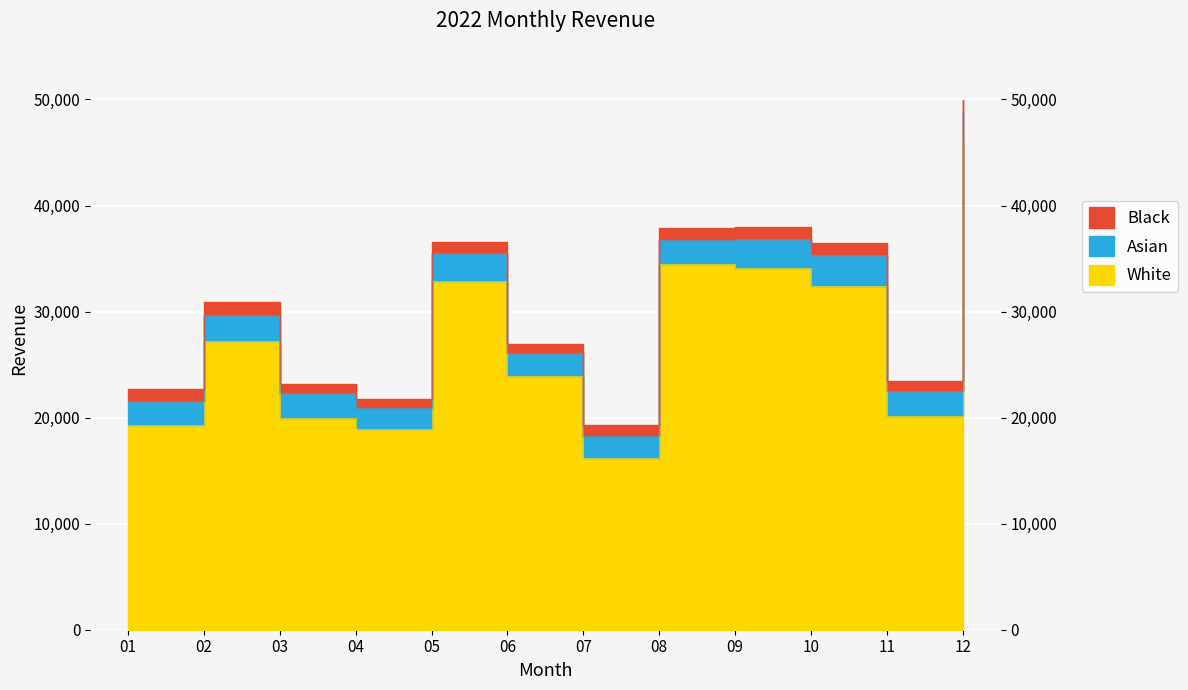

Count the number of values greater than 30892.

6